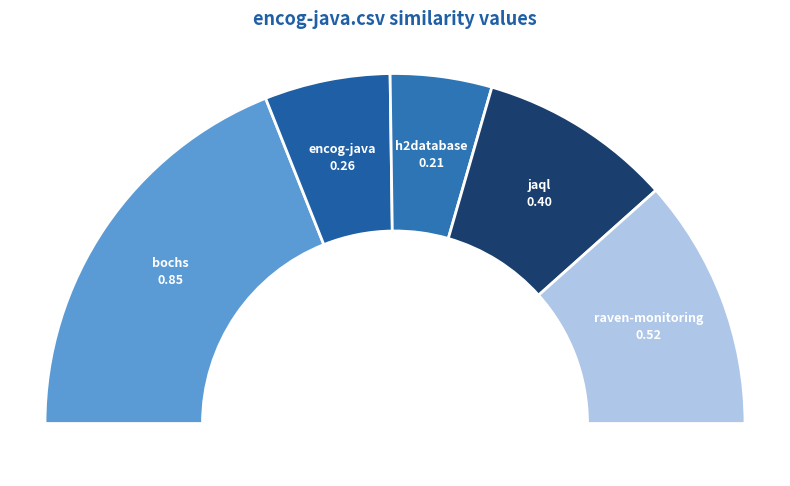

To the nearest percent, what is the average slice percentage?

20%